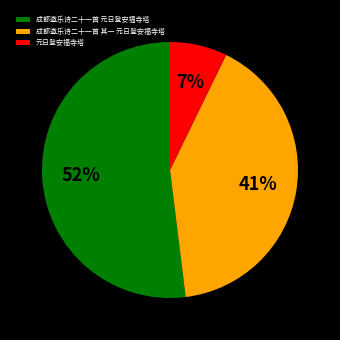

Is there a majority slice in this chart?

Yes